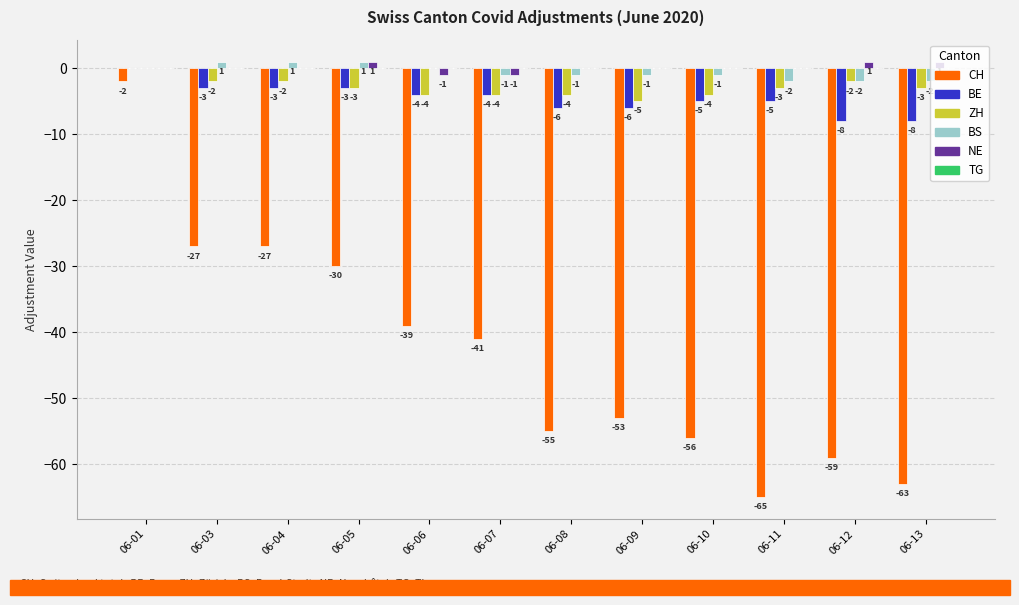

Are the bars horizontal?

No